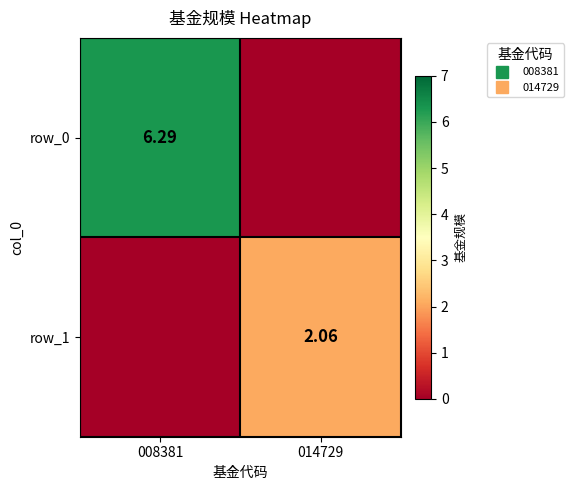

The value of row_1 at 014729 is 0.6. True or false?

False